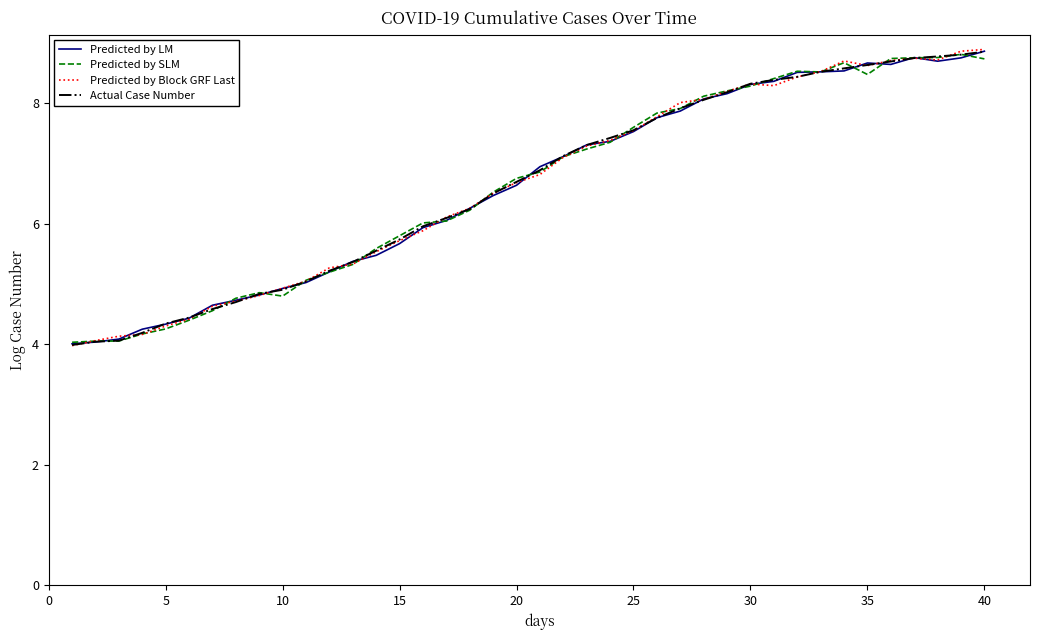

What is the maximum value shown in the chart?

8.9